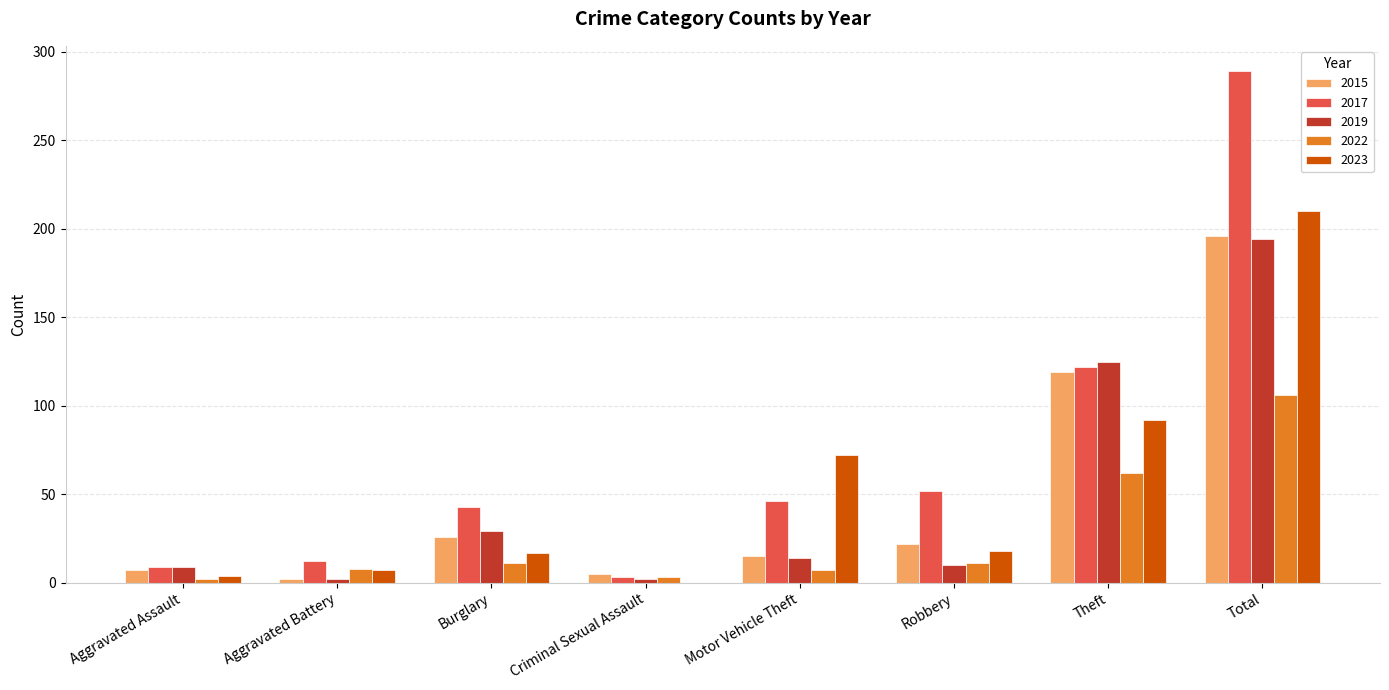

At which category is the sum across all series the highest?

Total